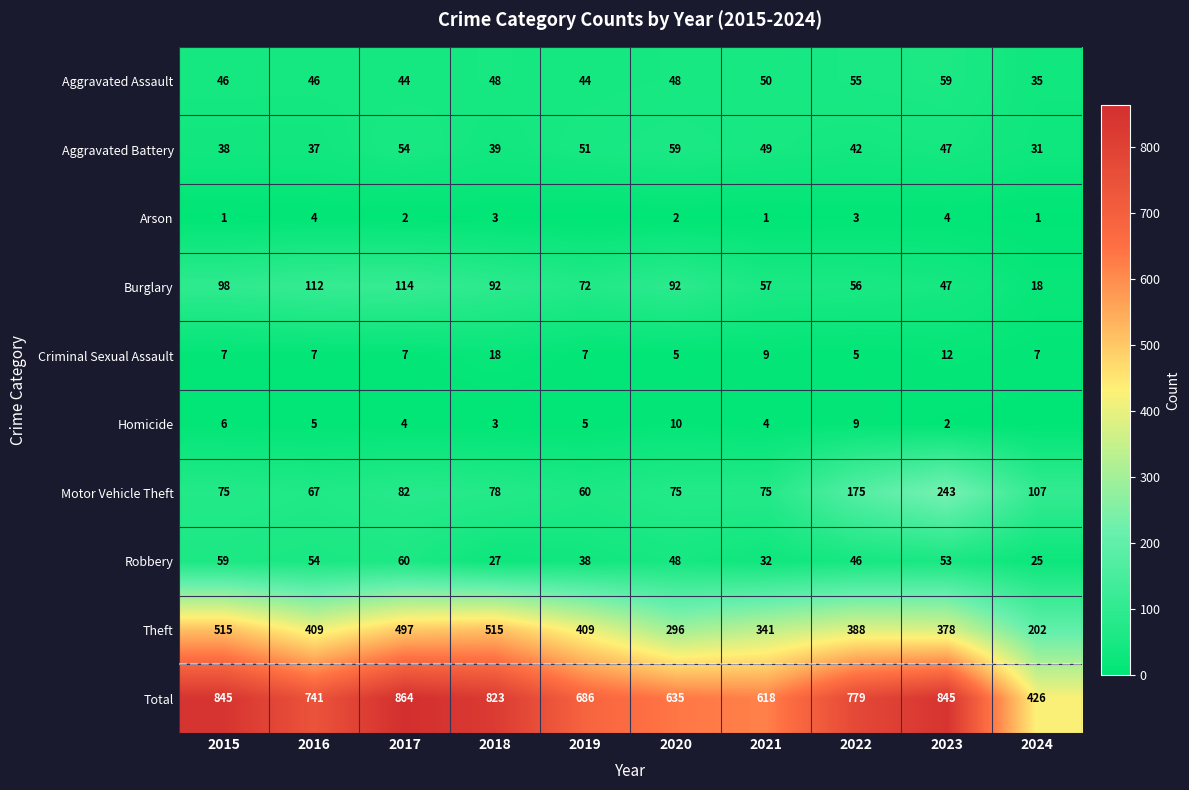

At which label does Aggravated Battery first exceed 47?

2017